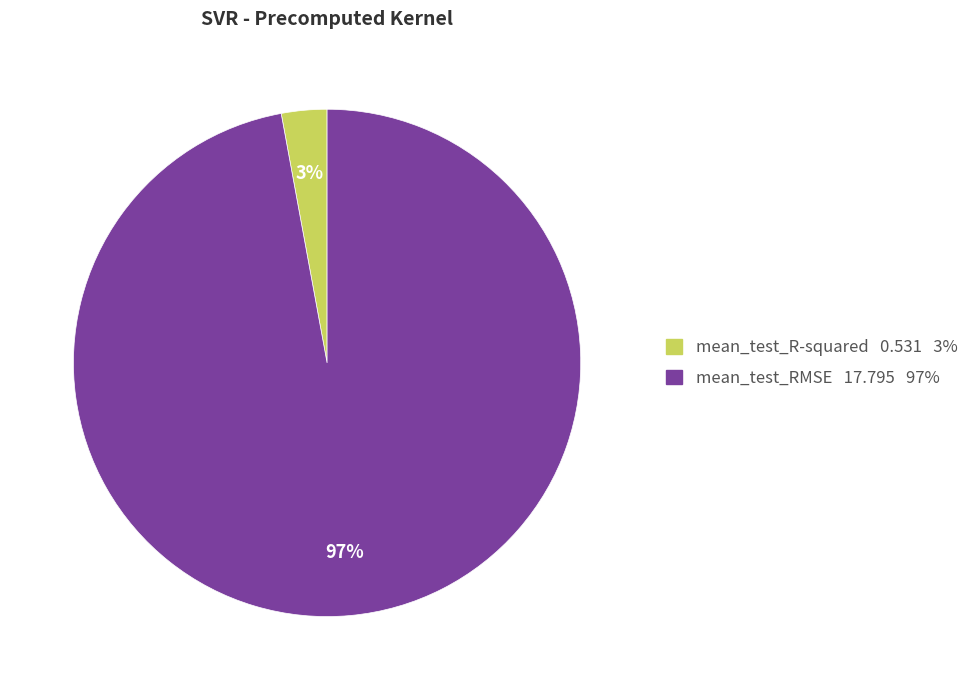

How many segments does this pie chart have?

2